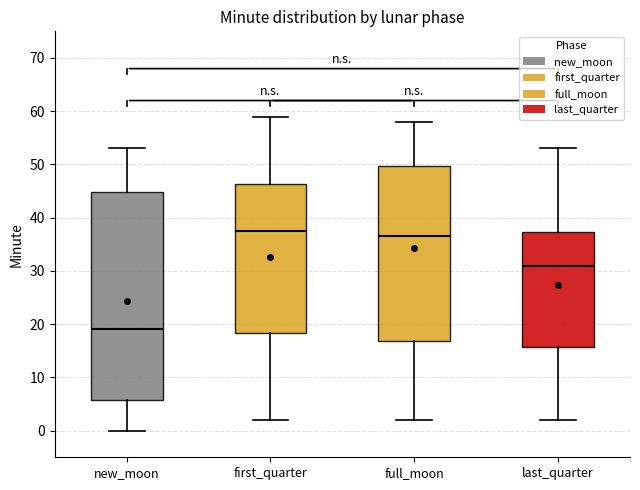

Which box is the tallest, from its lower edge to its upper edge?

new_moon